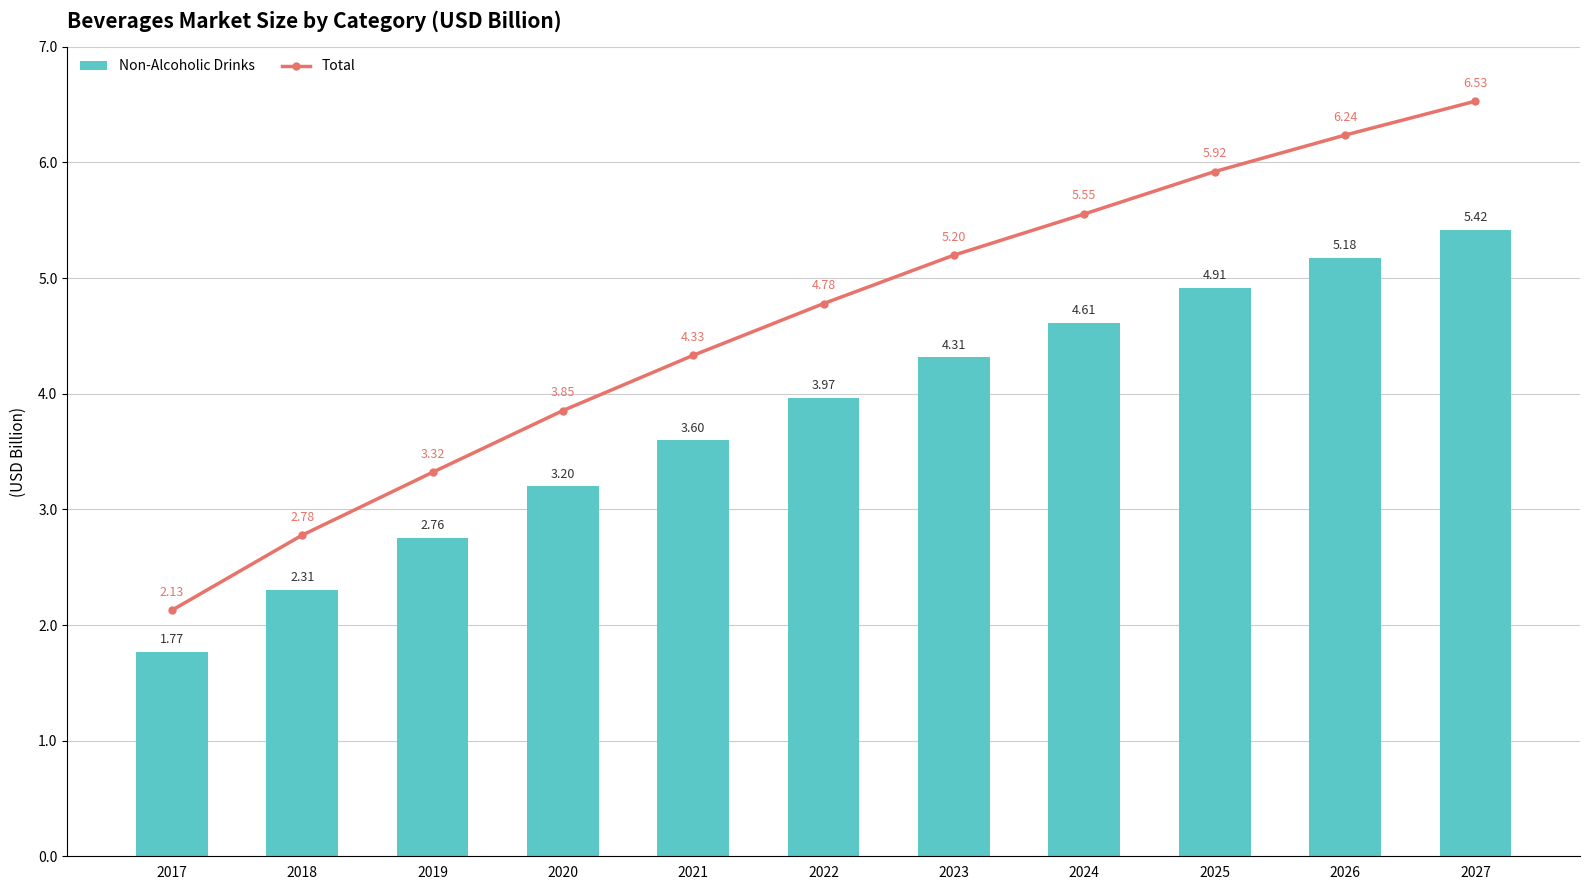

Is it true that Total equals 5.6 at 2024?

True